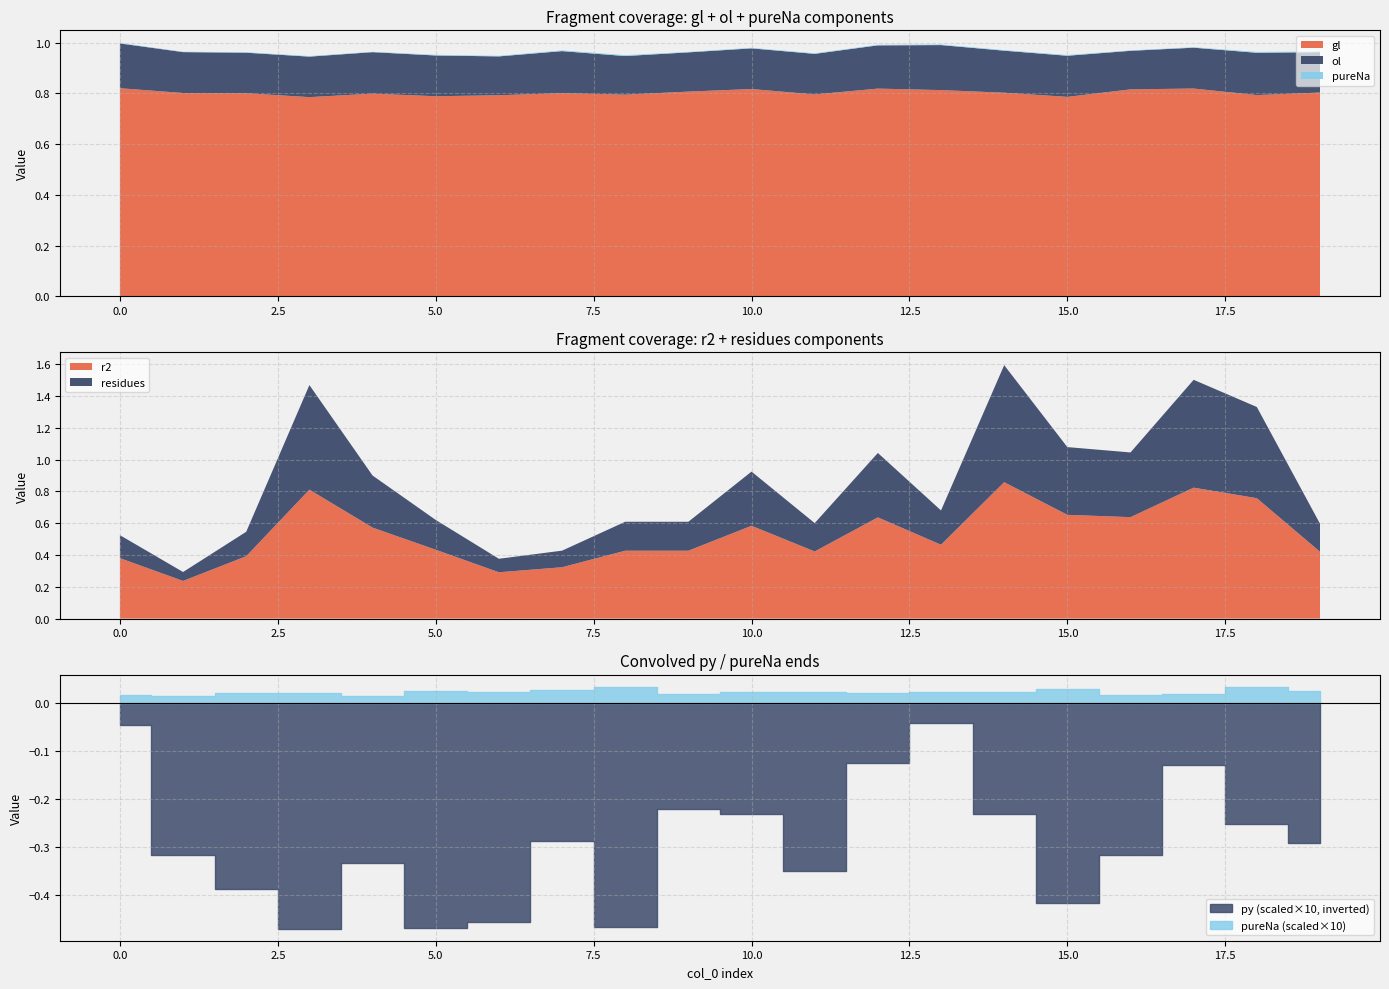

True or false: py and residues intersect in this chart.

False